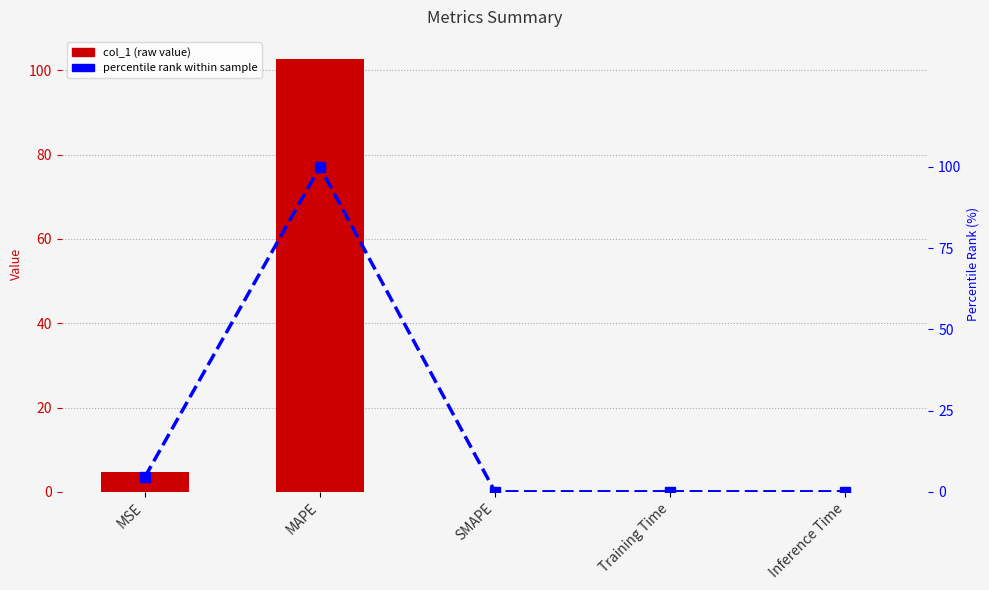

Is it true that col_1 equals 102.8 at MAPE?

True